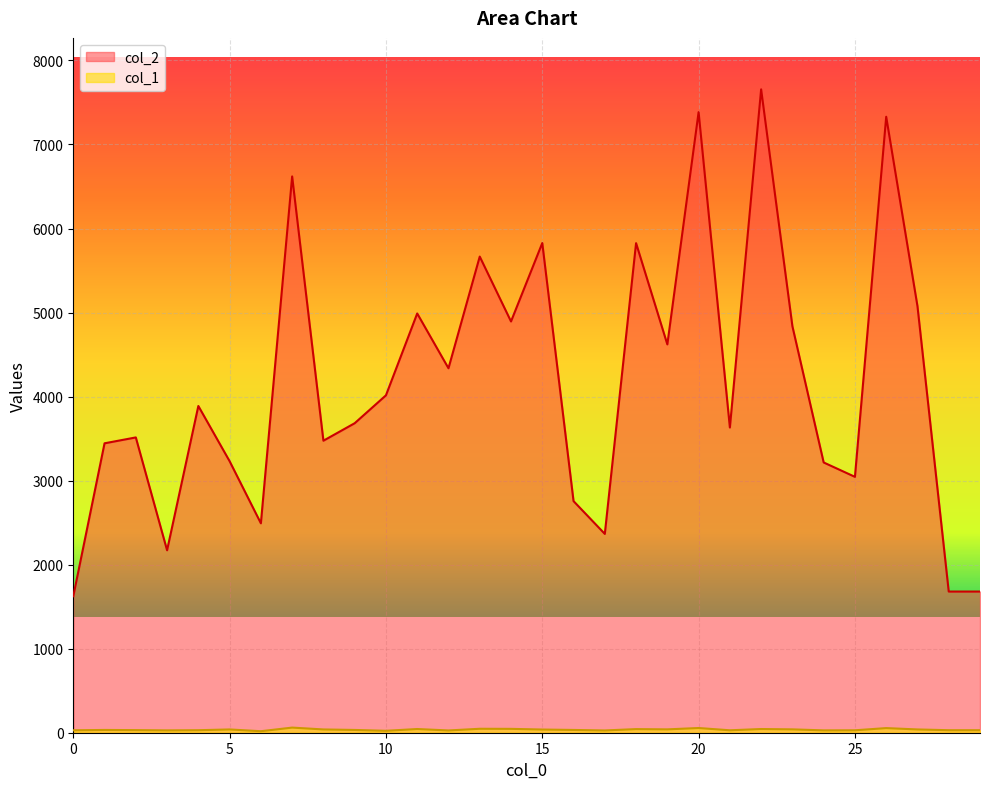

The value of col_2 at 10 is 4015. True or false?

True